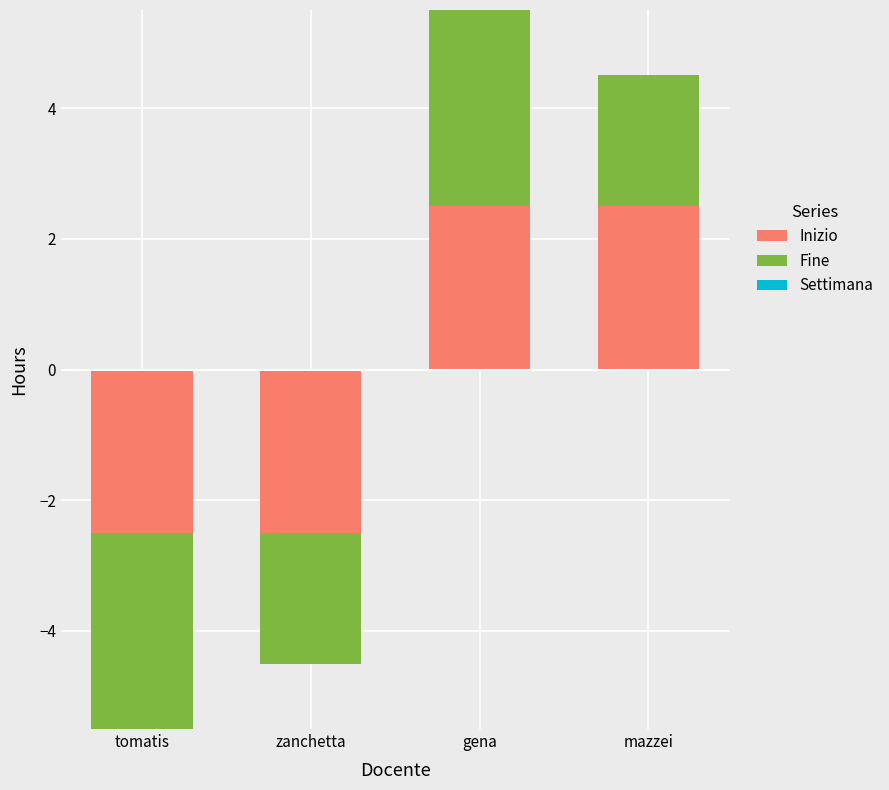

At which category is the sum across all series the highest?

gena